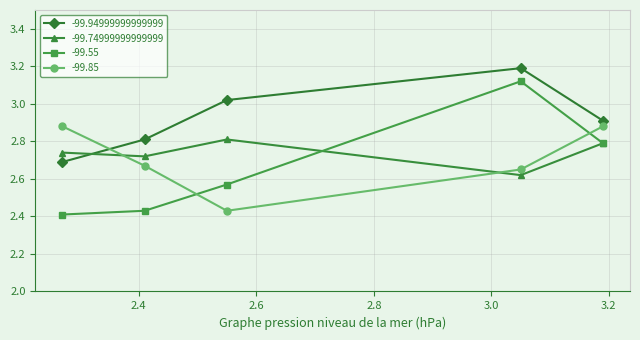

True or false: -99.94999999999999 has more than 0 points higher than both neighbors.

True